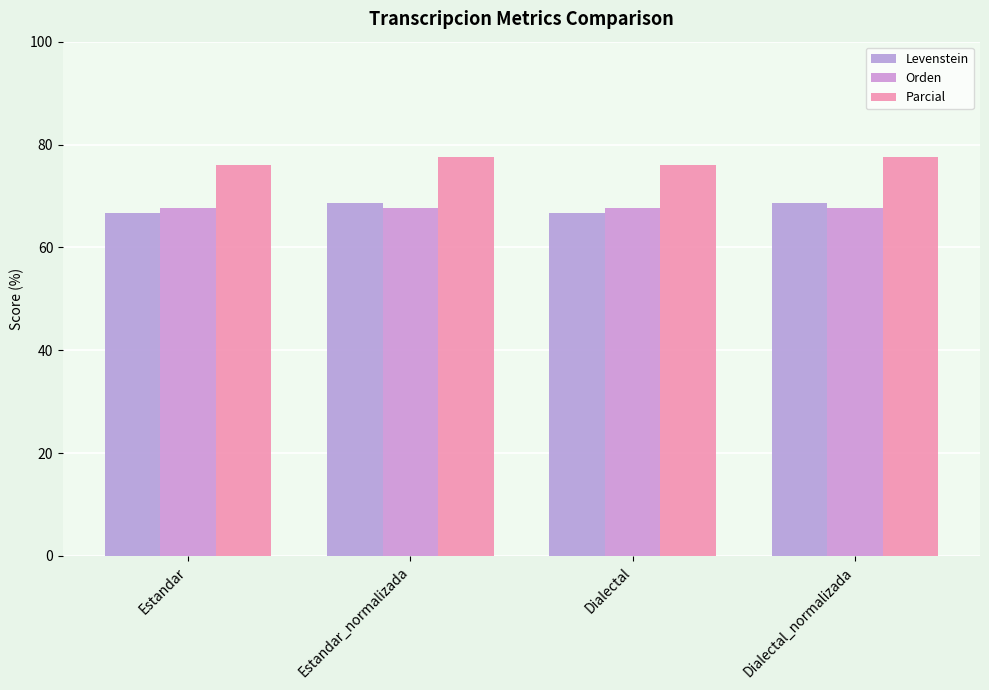

What is the label of the 1st bar from the left?

Estandar